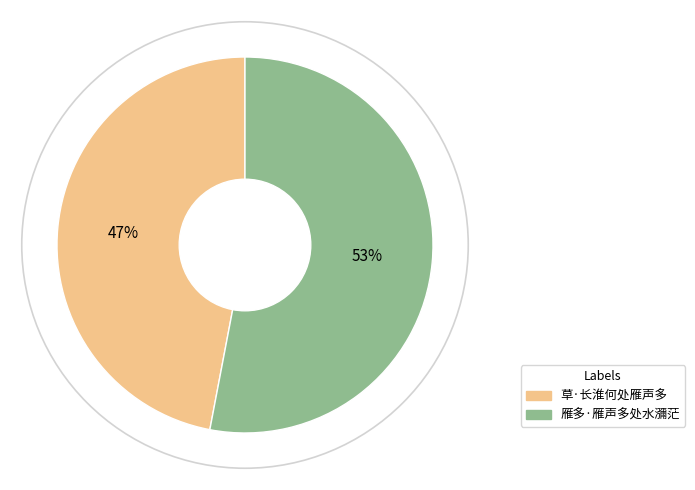

Approximately how many times larger is the value at 草·长淮何处雁声多 compared to 雁多·雁声多处水瀰茫?

0.9